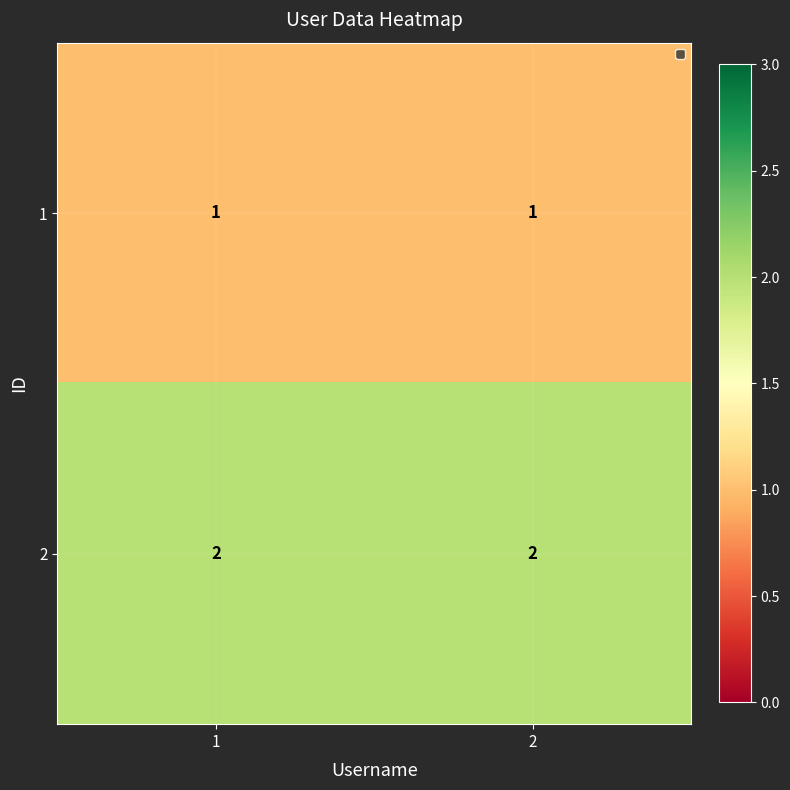

Rank the series by their maximum value, from lowest to highest.

1, 2